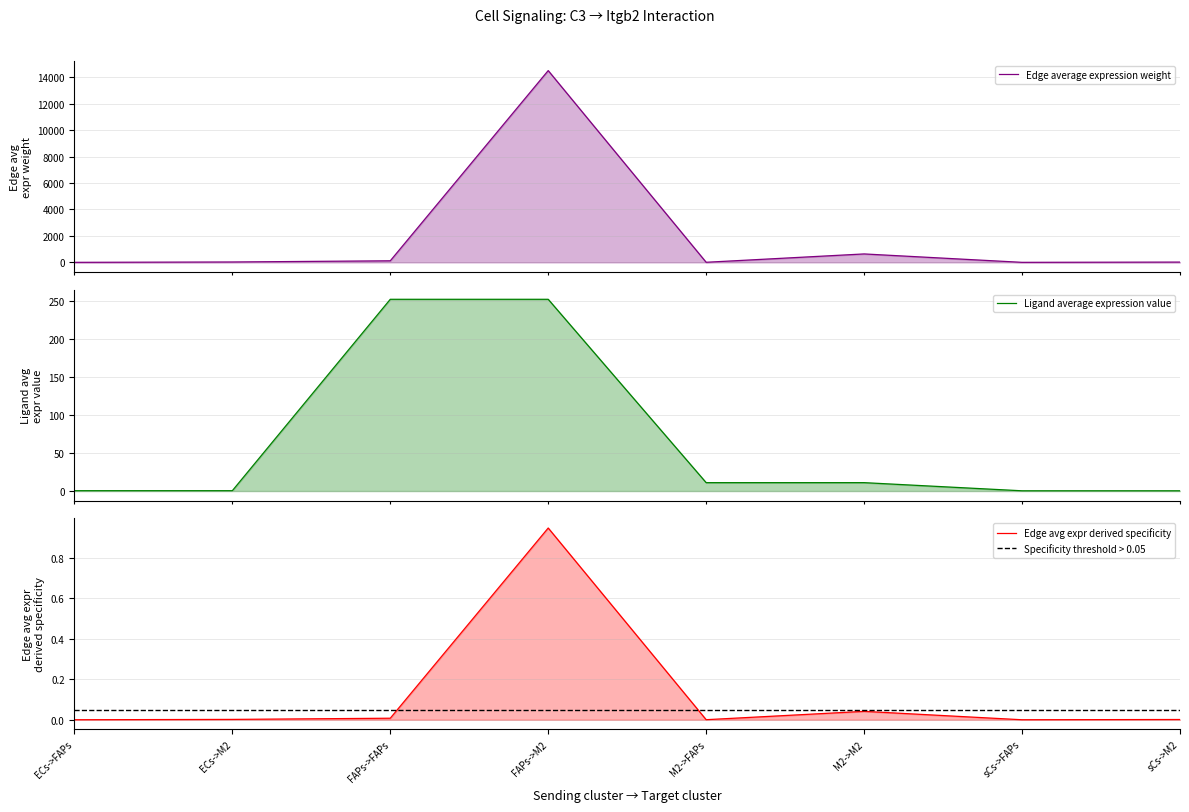

Reading right to left, list all the values displayed in this chart.

Edge average expression weight: sCs->M2=19.2	sCs->FAPs=0.2	M2->M2=635.7	M2->FAPs=5.1	FAPs->M2=14500.2	FAPs->FAPs=116.8	ECs->M2=27.0	ECs->FAPs=0.2
Edge total expression weight: sCs->M2=0.0	sCs->FAPs=0.0	M2->M2=0.0	M2->FAPs=0.0	FAPs->M2=0.9	FAPs->FAPs=0.0	ECs->M2=0.0	ECs->FAPs=0.0
Ligand average expression value: sCs->M2=0.3	sCs->FAPs=0.3	M2->M2=11.1	M2->FAPs=11.1	FAPs->M2=252.4	FAPs->FAPs=252.4	ECs->M2=0.5	ECs->FAPs=0.5